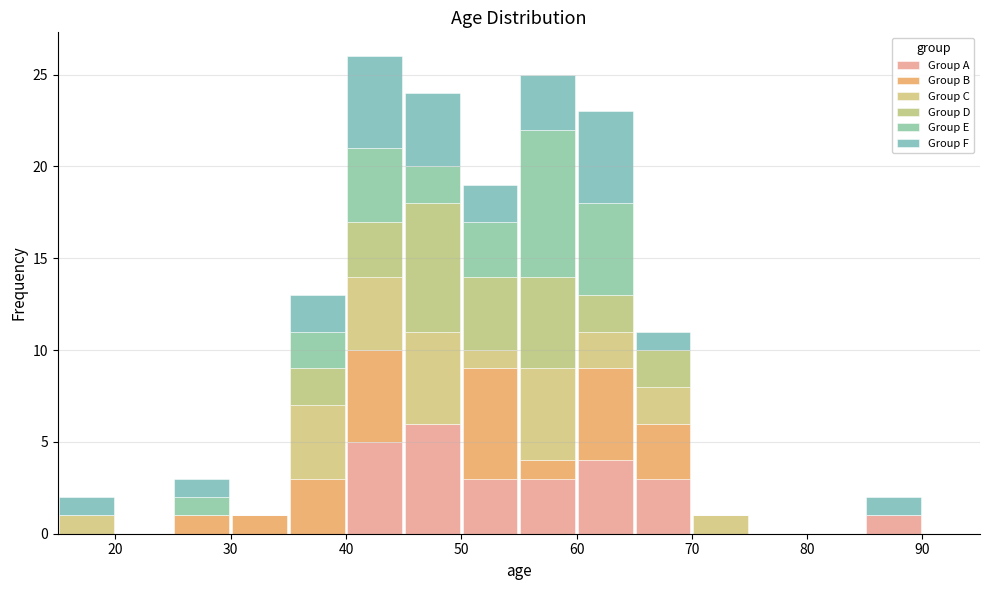

Reading left to right, transcribe this chart: for each stacked bar, give the range it covers on the x-axis and its total height. The values are not printed on the chart, so give them approximately, as read against the axis.

15 to 20: 2
20 to 25: 0
25 to 30: 3
30 to 35: 1
35 to 40: 13
40 to 45: 26
45 to 50: 24
50 to 55: 19
55 to 60: 25
60 to 65: 23
65 to 70: 11
70 to 75: 1
75 to 80: 0
80 to 85: 0
85 to 90: 2
90 to 95: 0